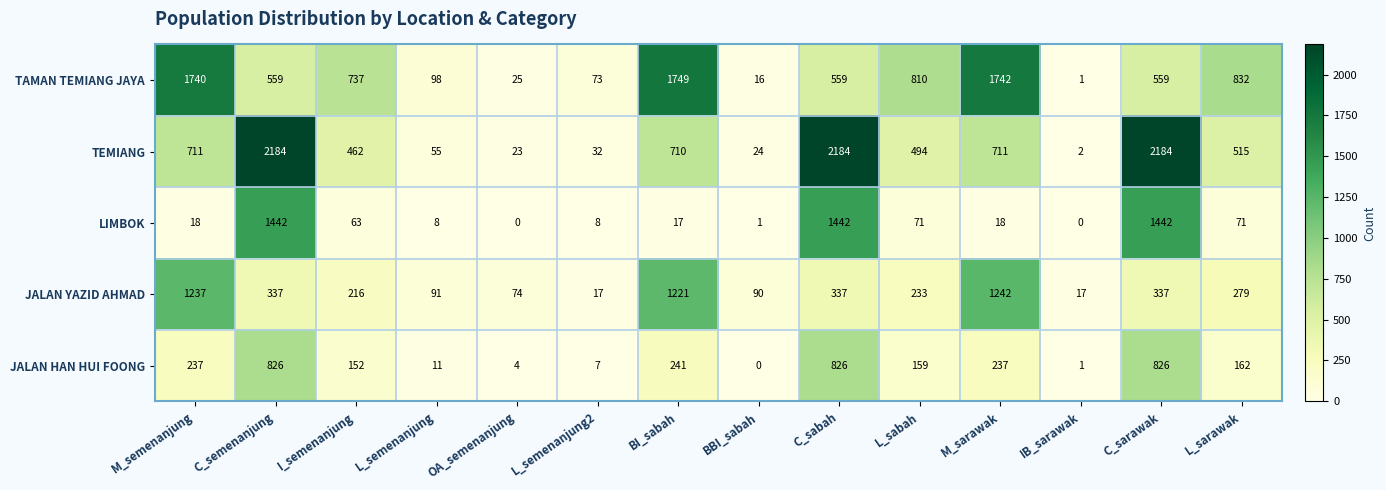

How many distinct data groups are displayed?

5